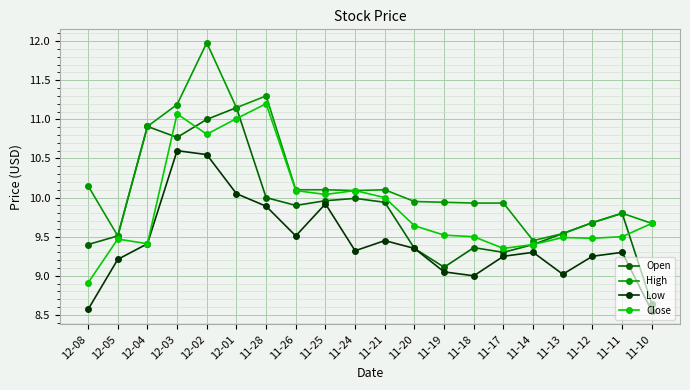

Is the value of Close at 12-03 greater than the value of Low at 11-26?

Yes